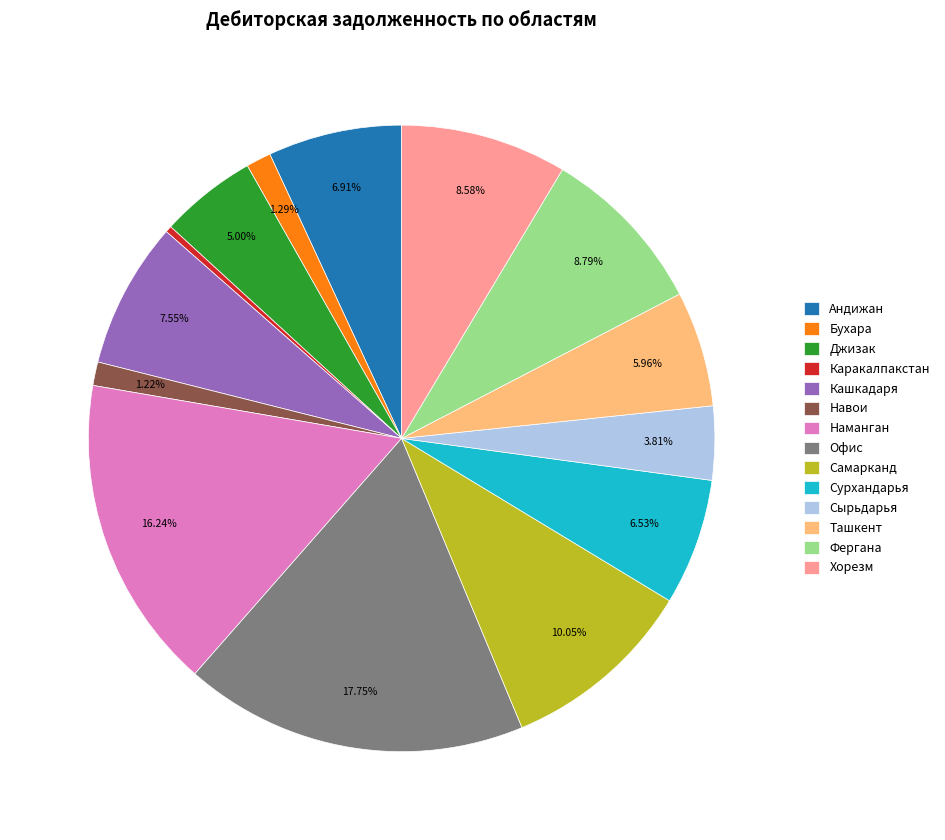

True or false: Наманган accounts for 26% of the total.

False